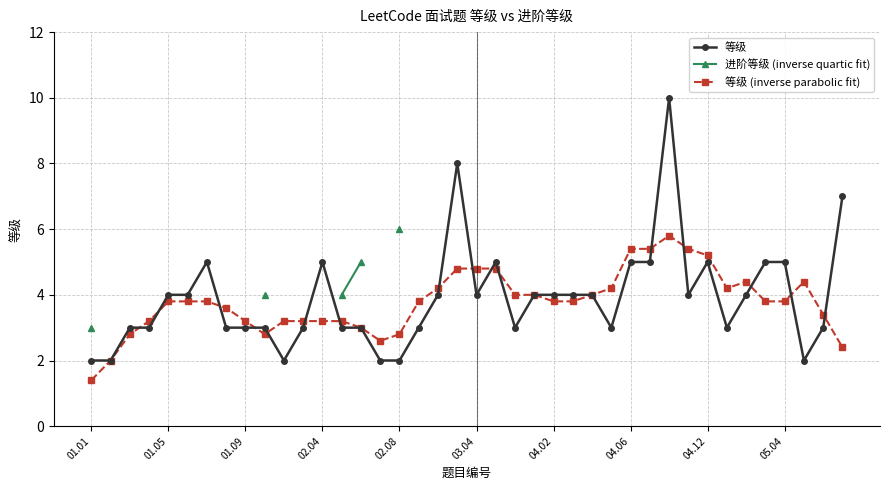

Which has a higher value, 25 or 29?

29